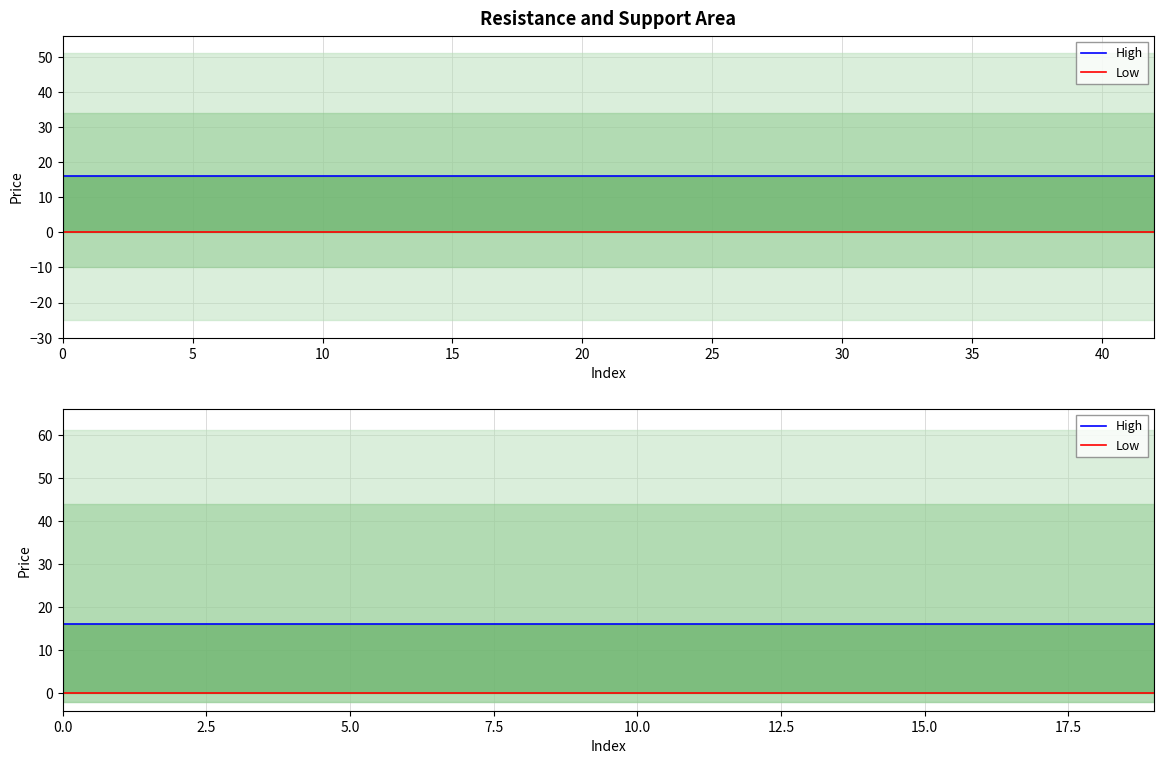

Between 16 and 15, which is larger?

16